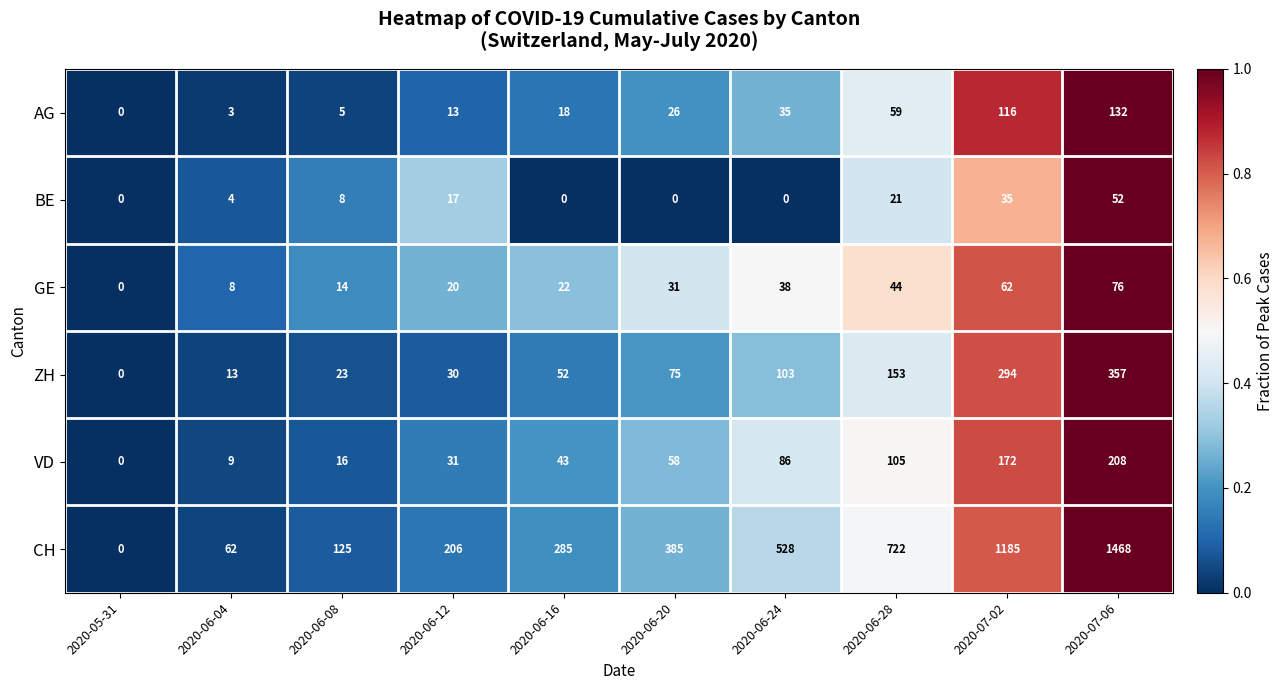

At which category is the sum across all series the highest?

2020-07-06